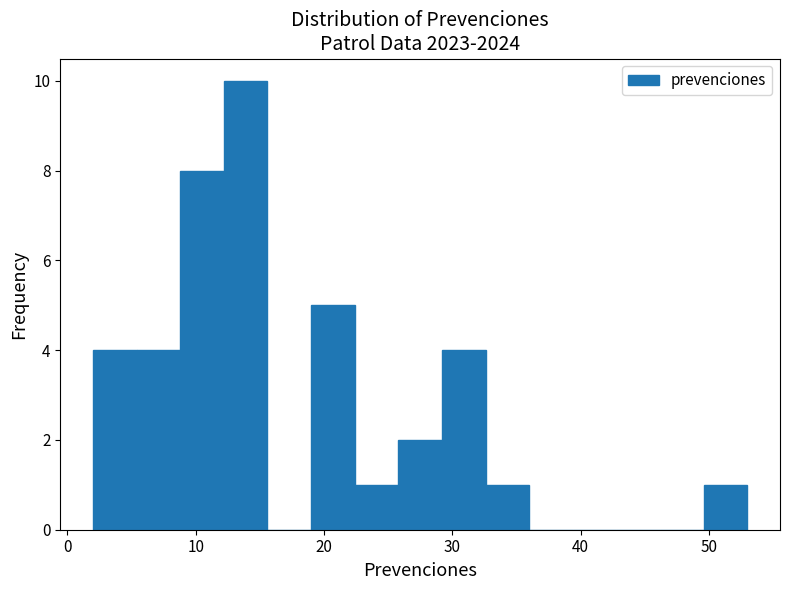

Read against the x-axis, roughly where is the centre of the tallest bar?

14